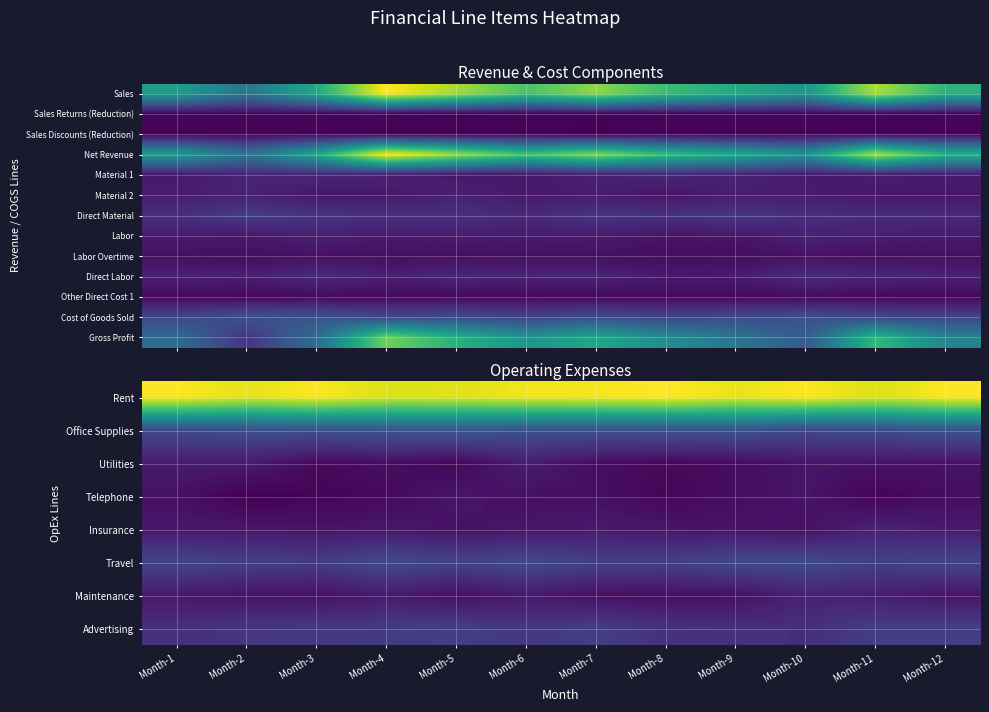

What is the spread (max minus min) of values at Month-8?

17425144.9